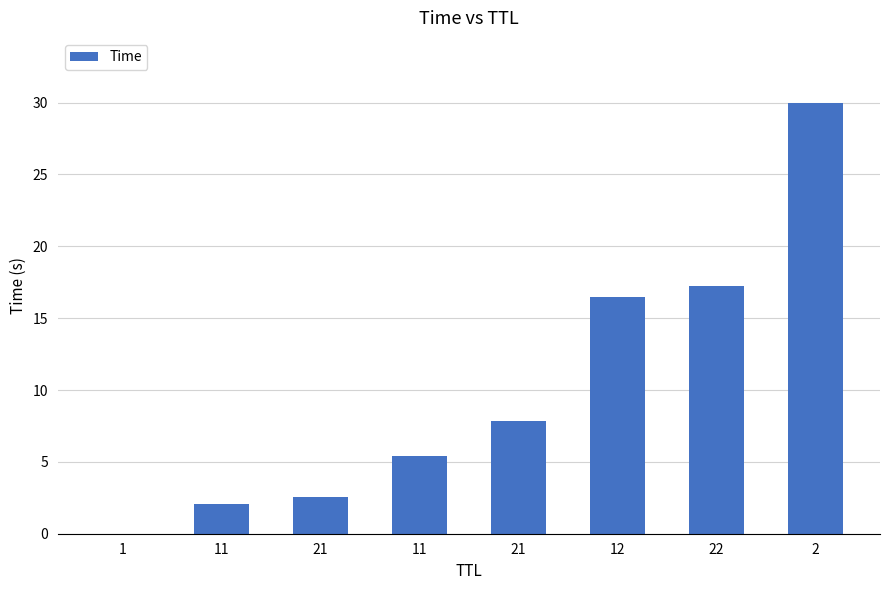

Which label corresponds to the smallest value in the chart?

1